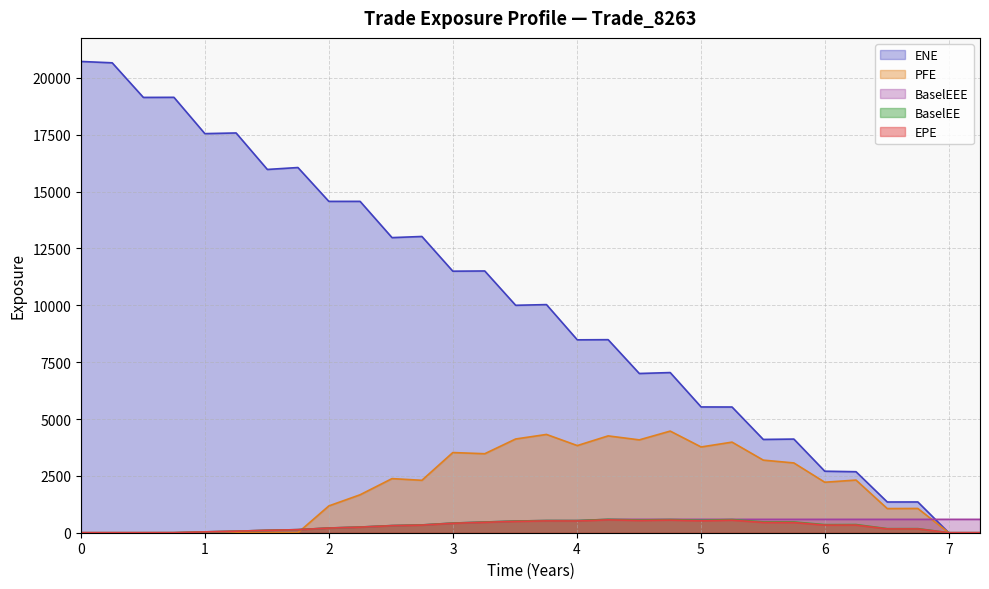

Which series ends up on top after the final intersection of BaselEEE and ENE?

BaselEEE